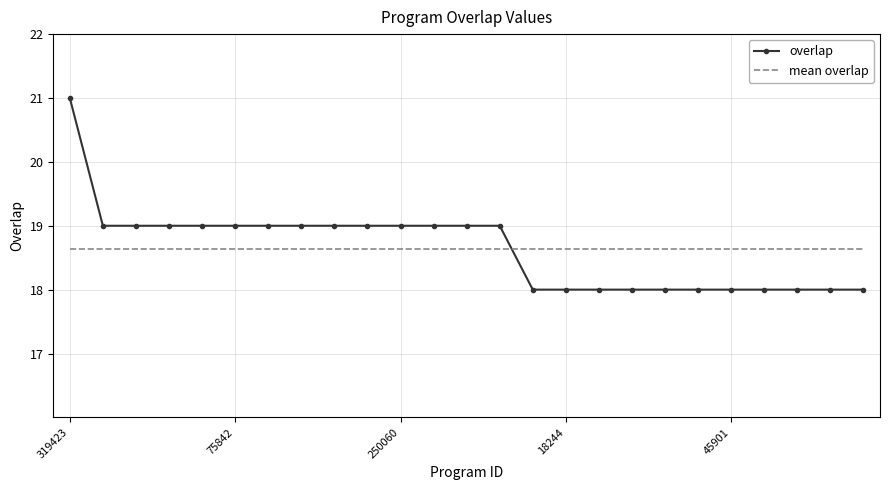

What is the maximum value shown in the chart?

21.0